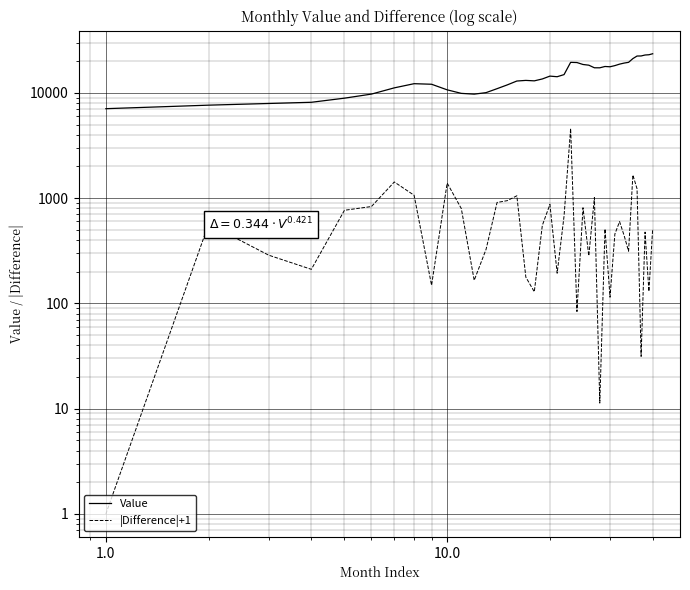

How many values in the Value series are below 14410?

20